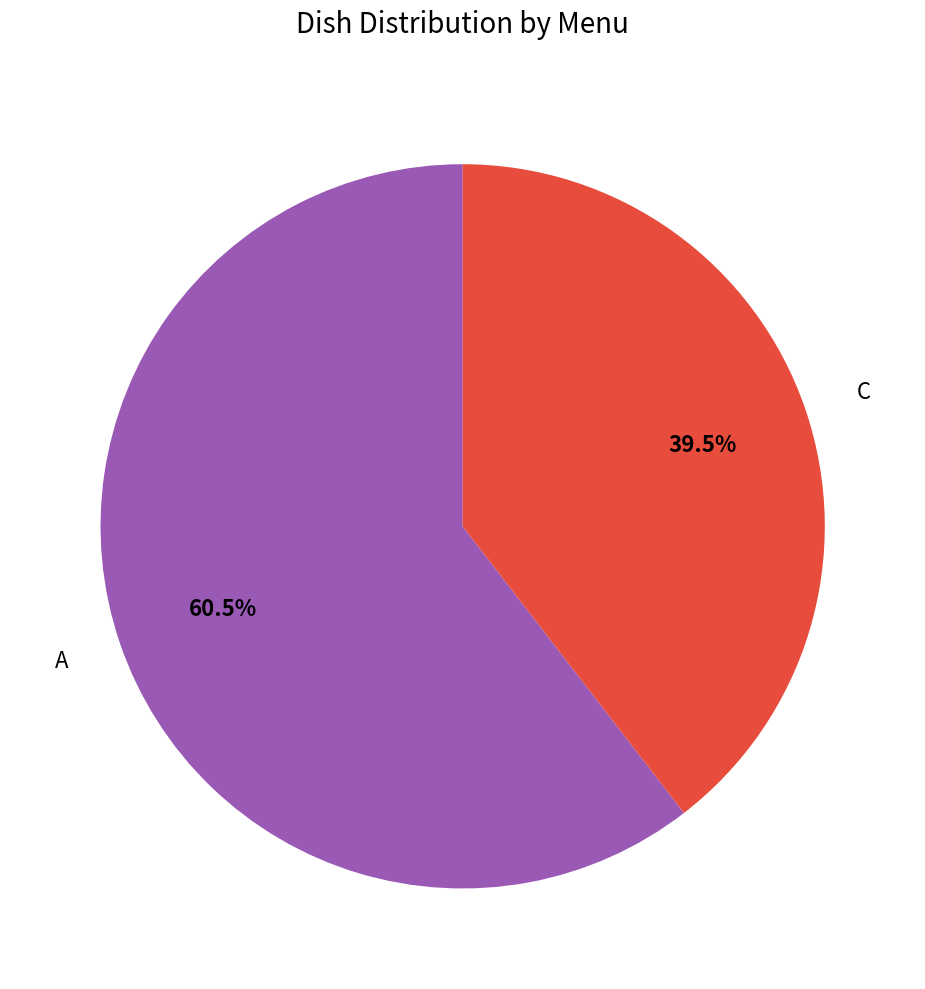

To the nearest percent, what is the difference between the largest and smallest slice percentages?

21%